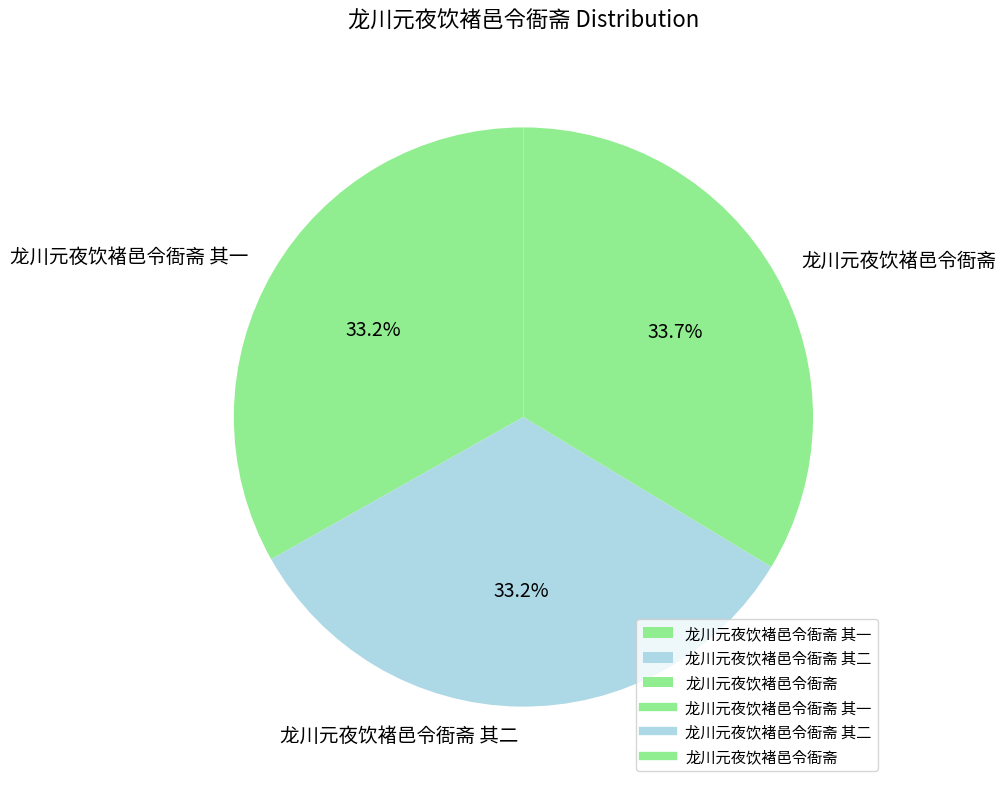

What is the ratio of the value at 龙川元夜饮褚邑令衙斋 其二 to the value at 龙川元夜饮褚邑令衙斋 其一?

1.0